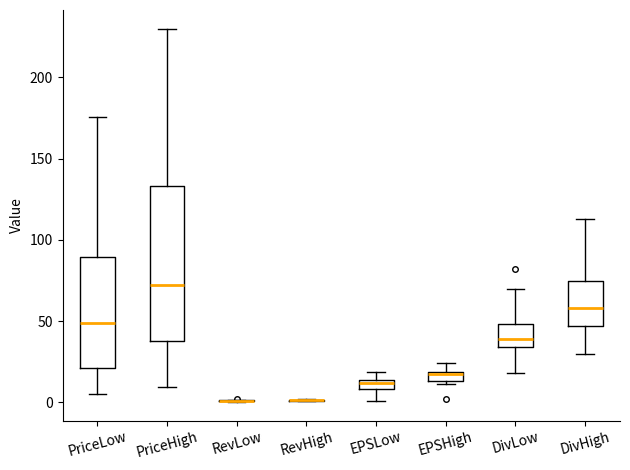

Comparing the boxes themselves (not the whiskers), which one is the tallest?

PriceHigh